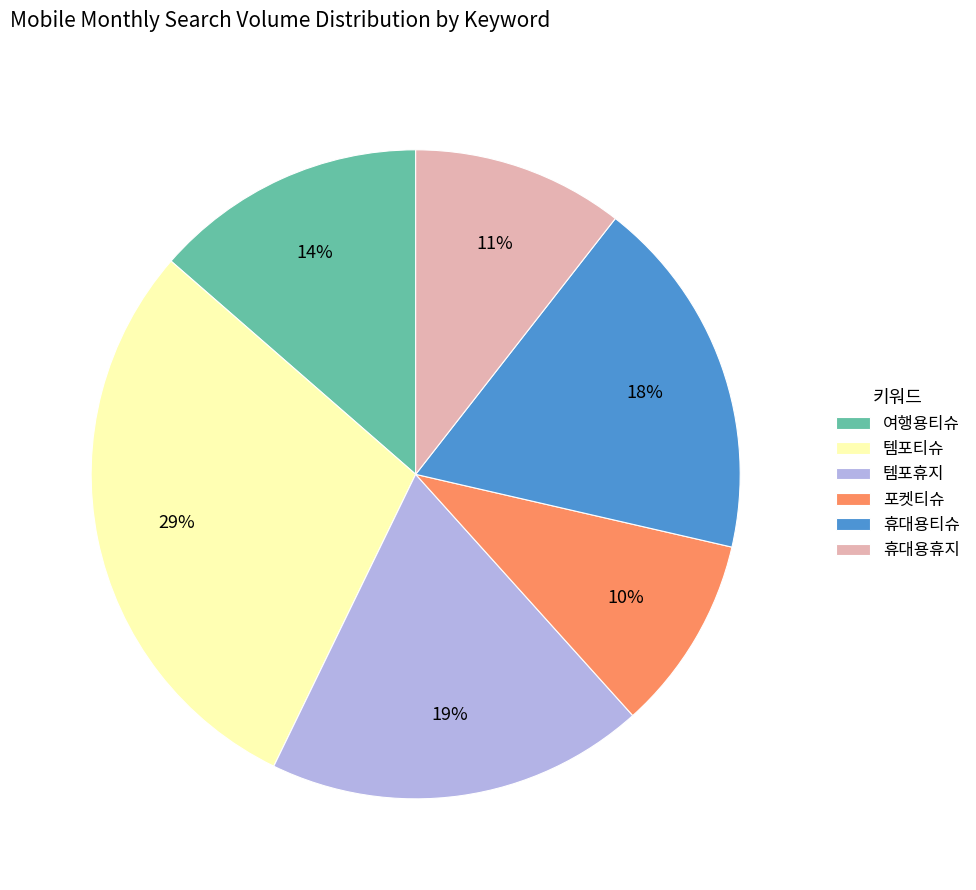

What percentage is the 휴대용휴지 slice, to the nearest percent?

11%